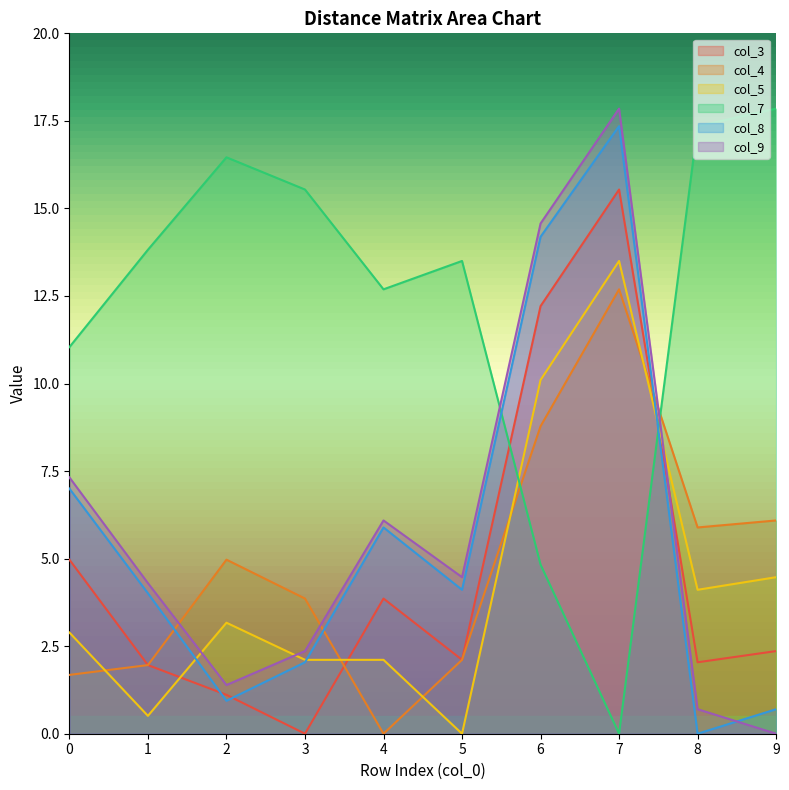

Between which two adjacent categories do col_3 and col_9 first intersect?

7 and 8